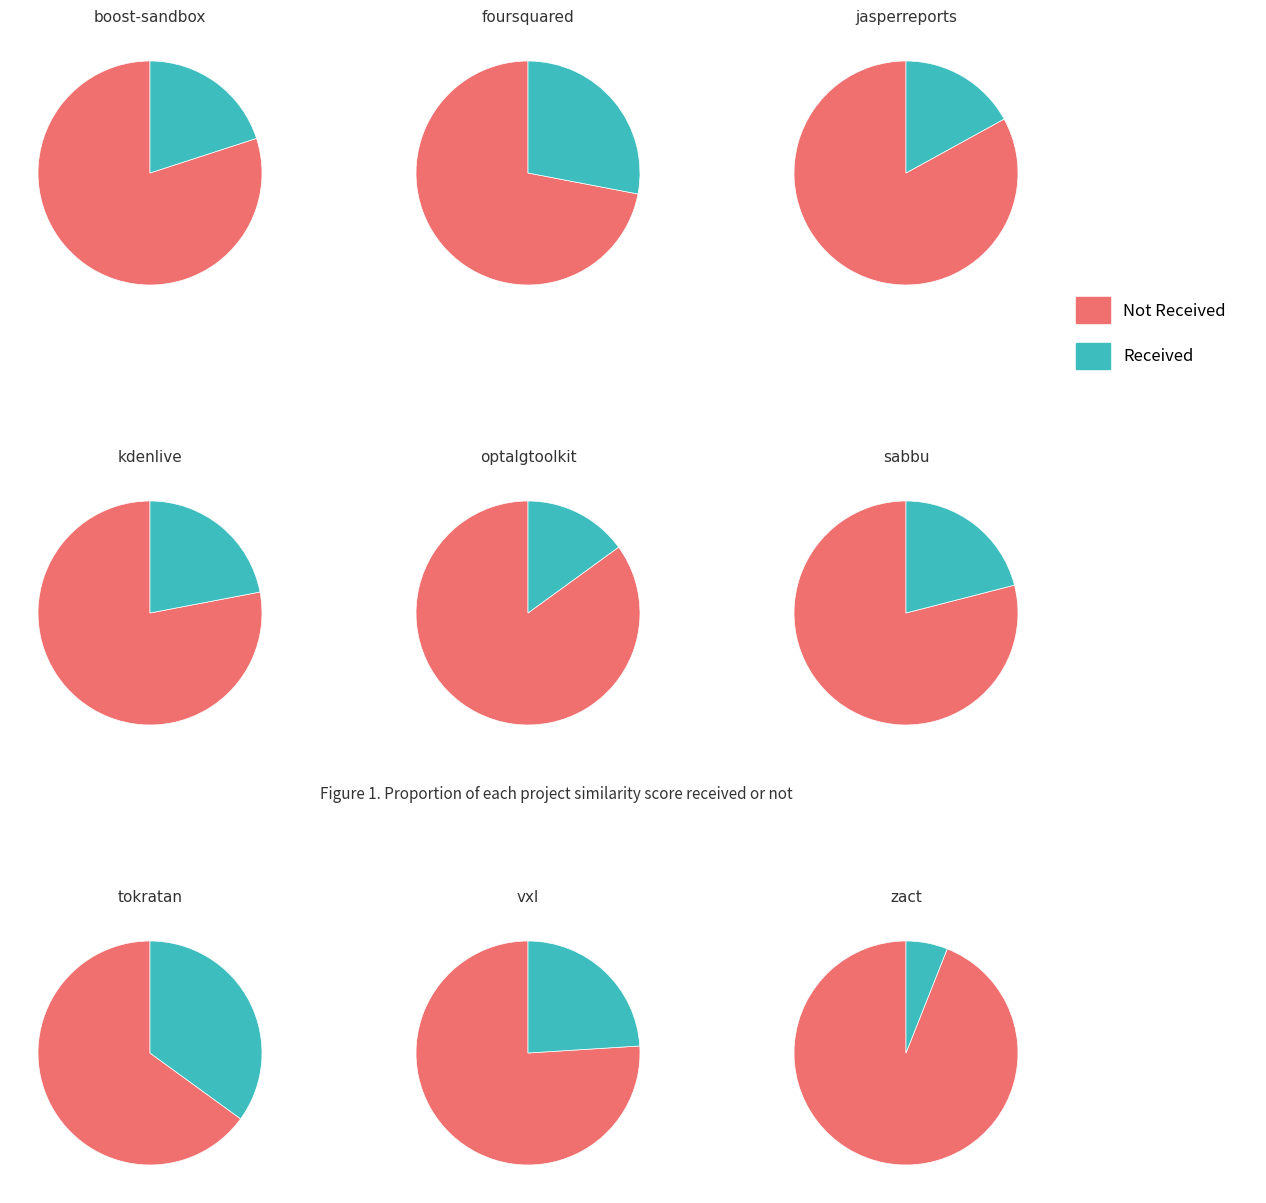

Does kdenlive.csv represent more than half of the total?

No